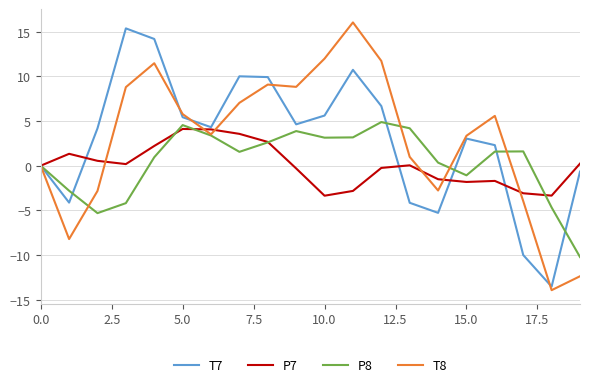

What is the minimum value for T8?

-13.9